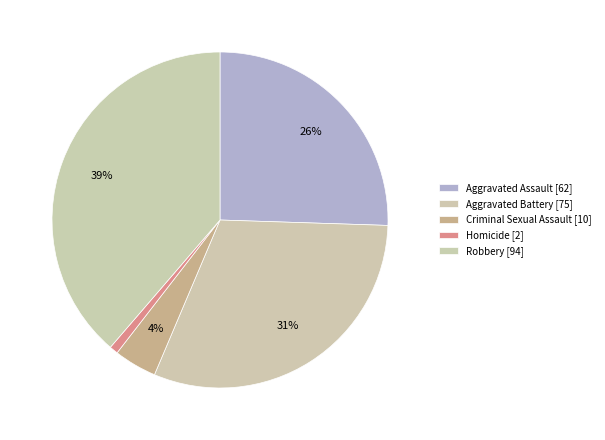

What percentage do Criminal Sexual Assault and Aggravated Battery together represent?

35.0%